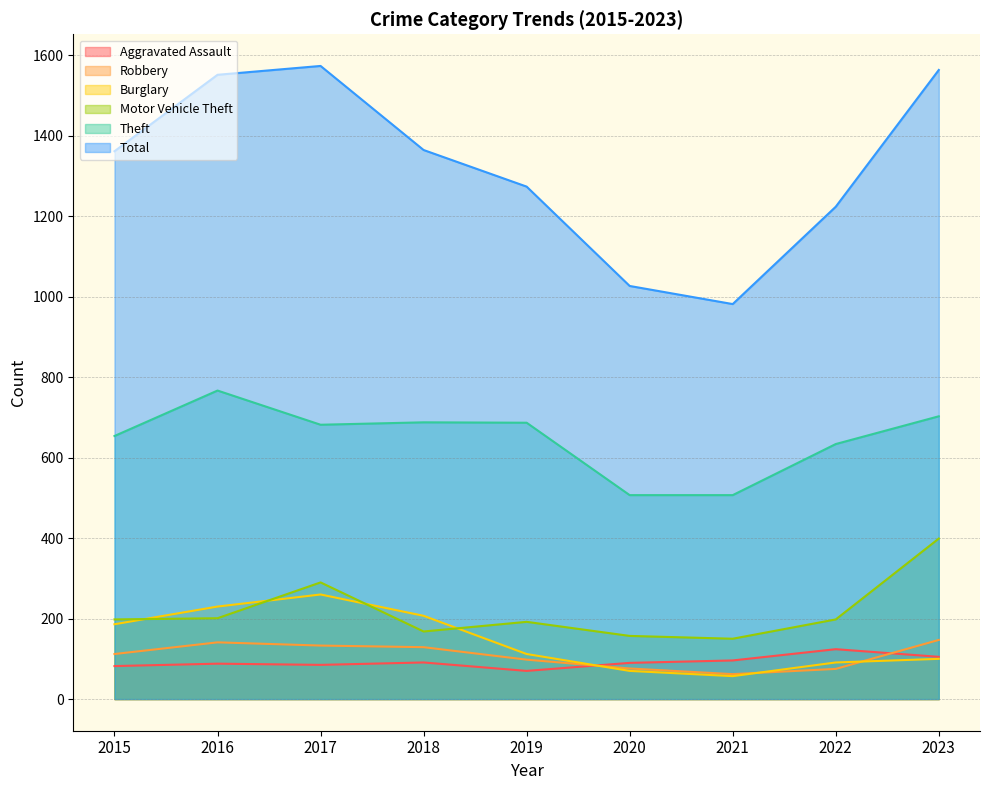

True or false: Aggravated Assault has more than 1 interior local peaks.

True